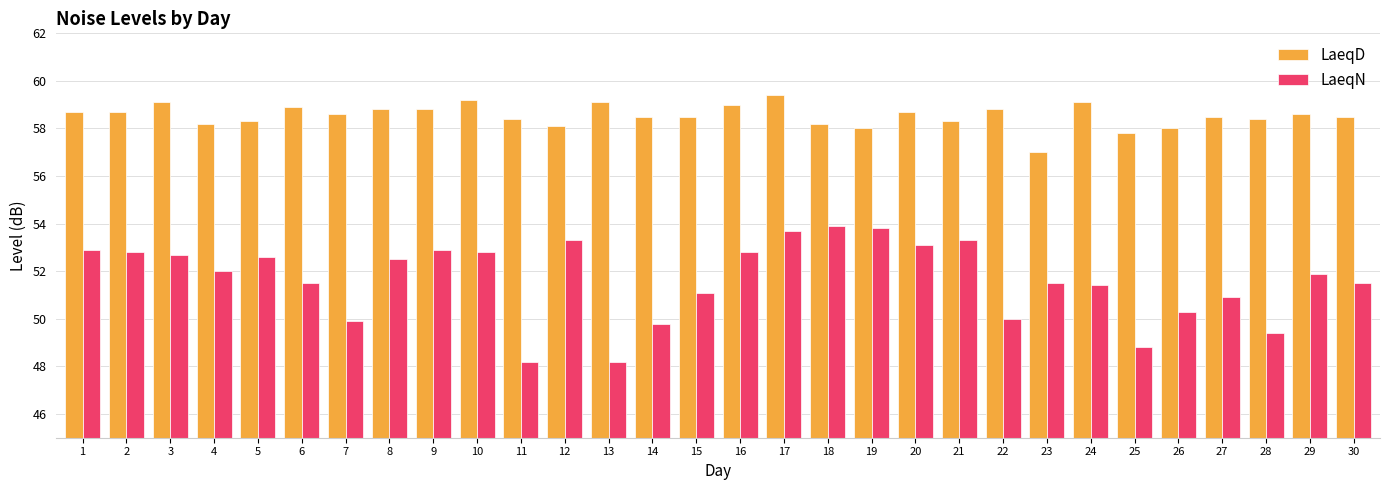

What is the maximum value for LaeqD?

59.4